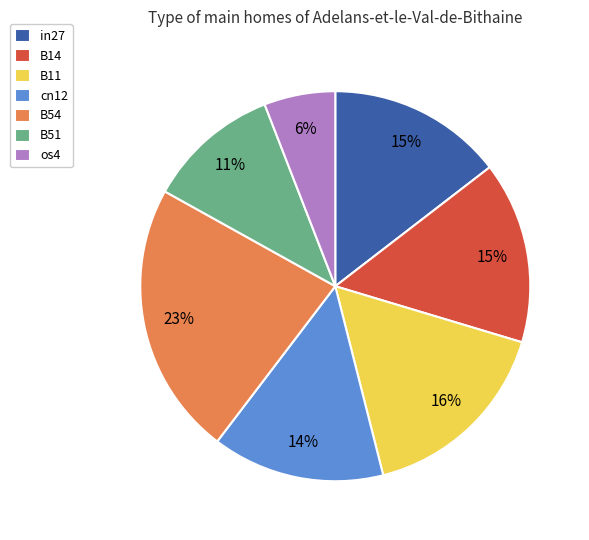

What is the largest slice in the pie chart?

B54